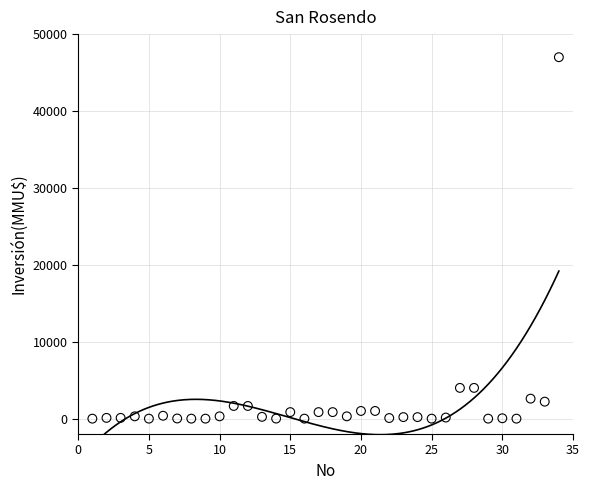

What is the range of X values (max minus min)?

33